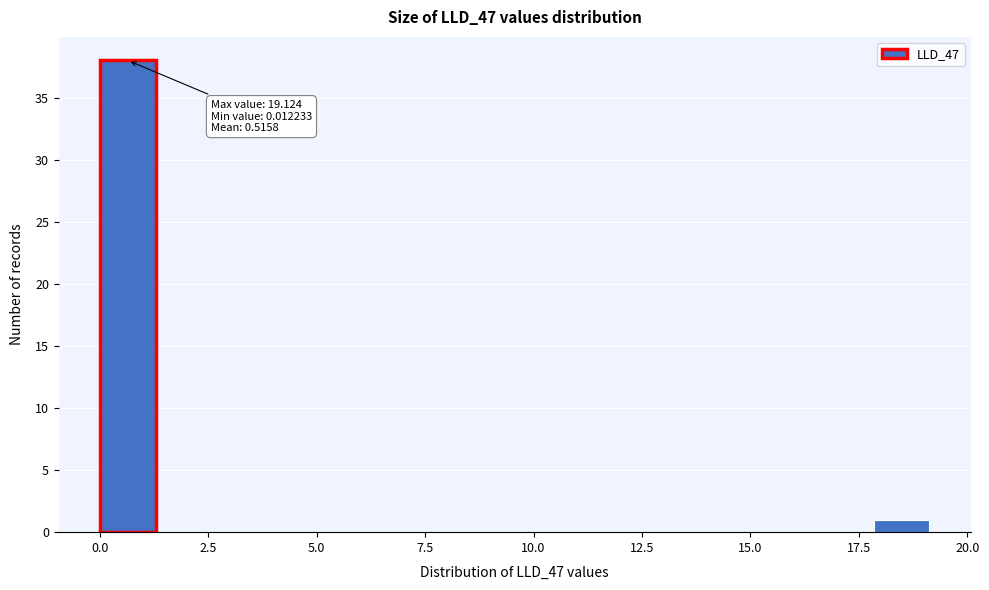

Read against the x-axis, roughly where is the centre of the tallest bar?

0.5